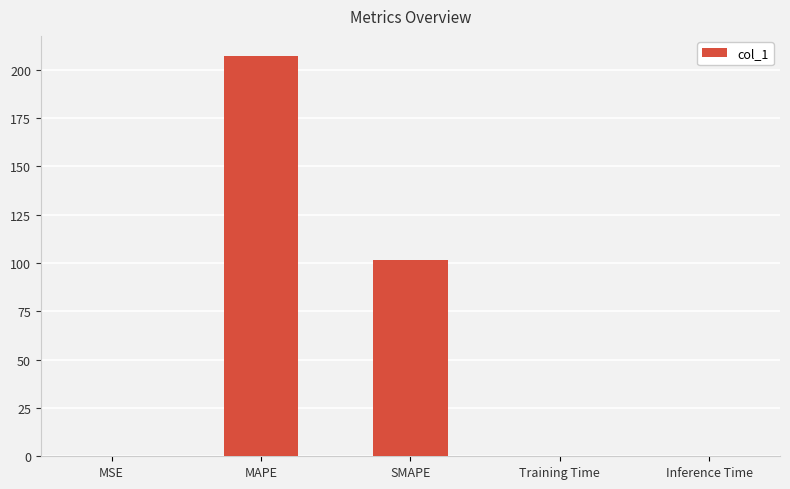

Which label corresponds to the largest value in the chart?

MAPE